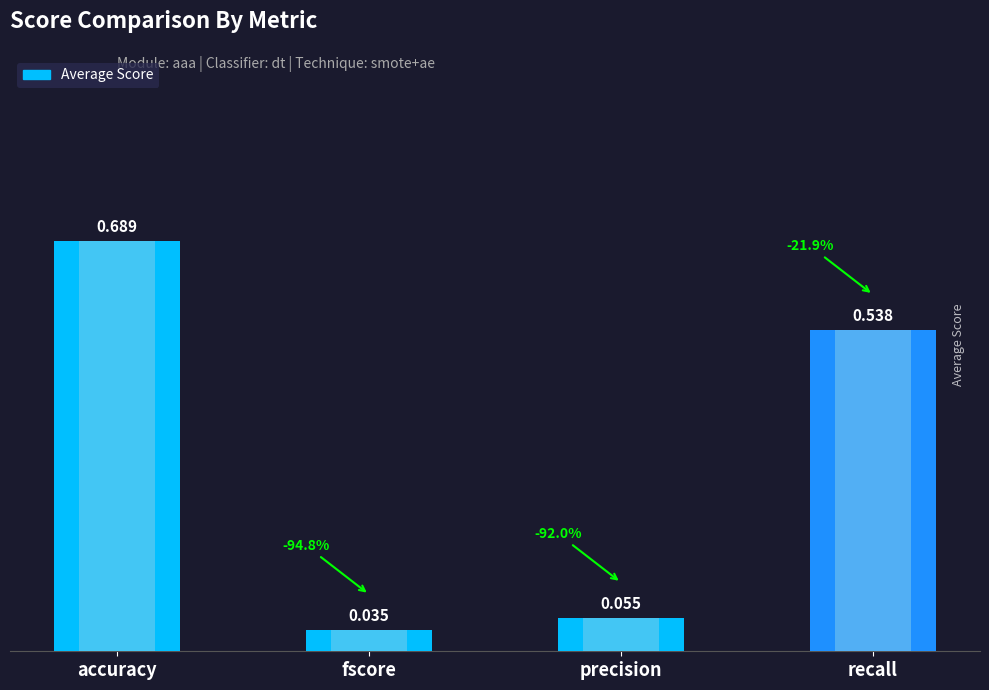

What is the sum of the values at precision and fscore?

0.1